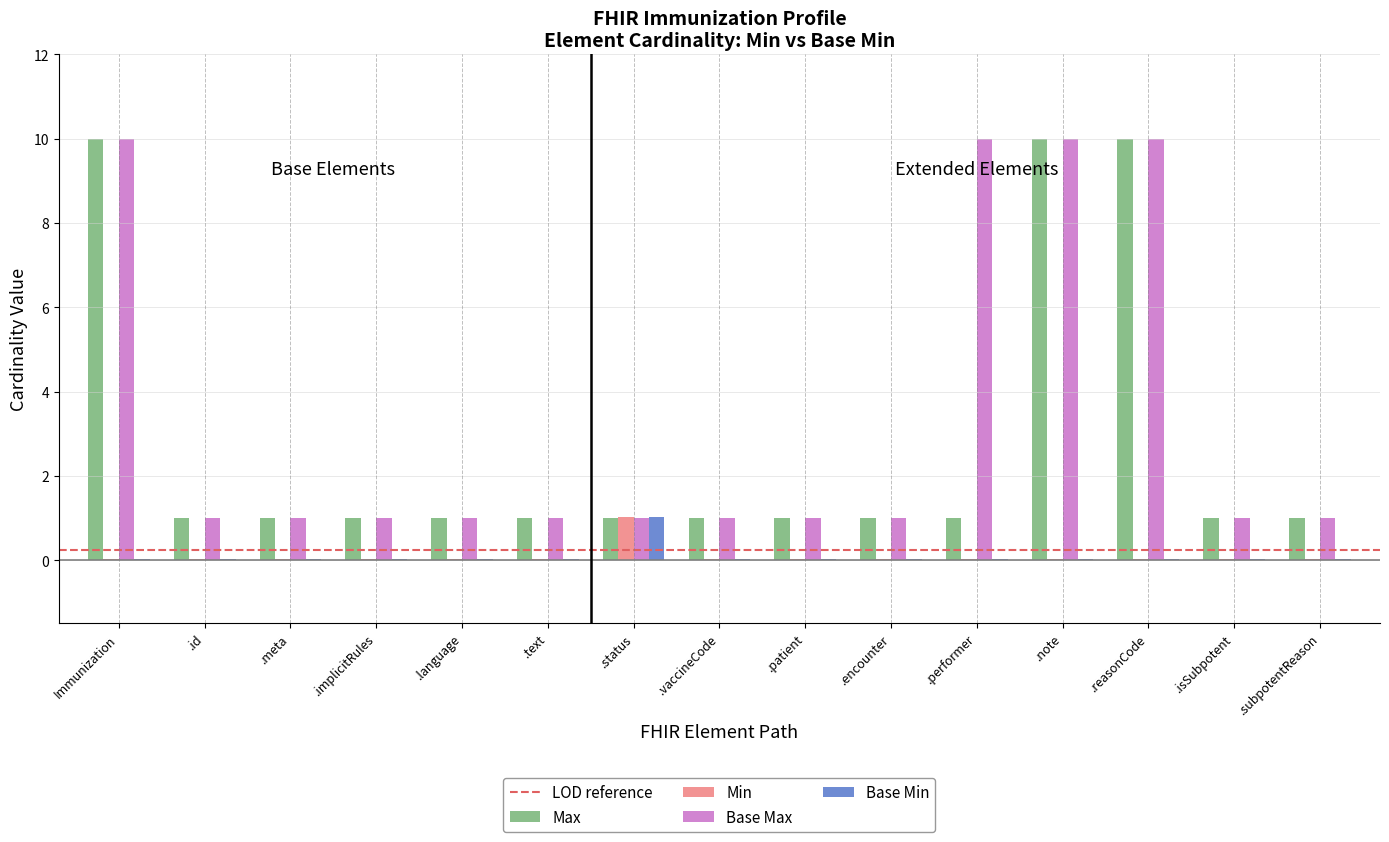

What is the maximum value shown in the chart?

10.0